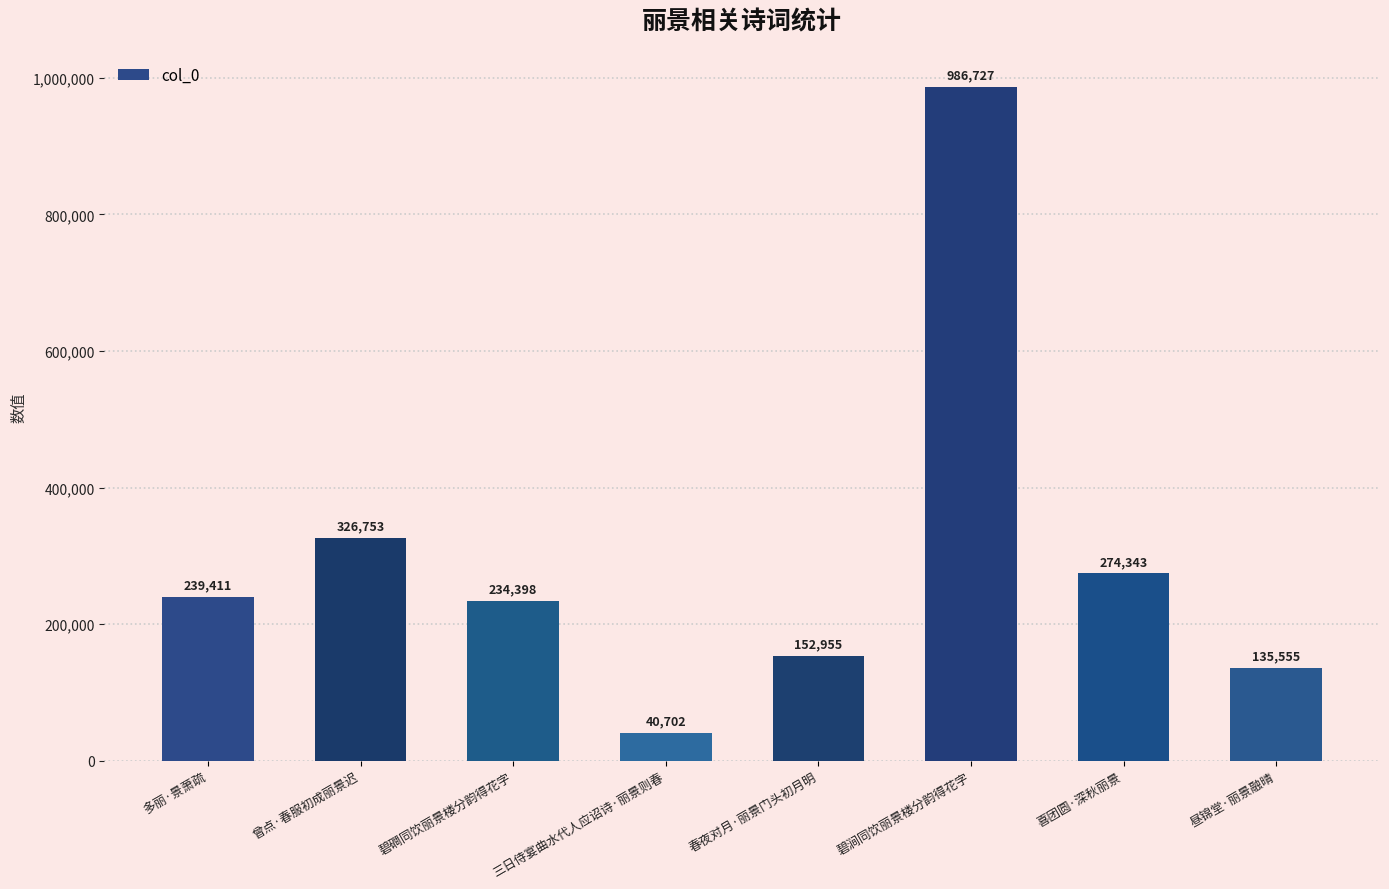

Reading right to left, what are all the values shown in this chart?

昼锦堂·丽景融晴=135555	喜团圆·深秋丽景=274343	碧涧同饮丽景楼分韵得花字=986727	春夜对月·丽景门头初月明=152955	三日侍宴曲水代人应诏诗·丽景则春=40702	碧磵同饮丽景楼分韵得花字=234398	曾点·春服初成丽景迟=326753	多丽·景萧疏=239411